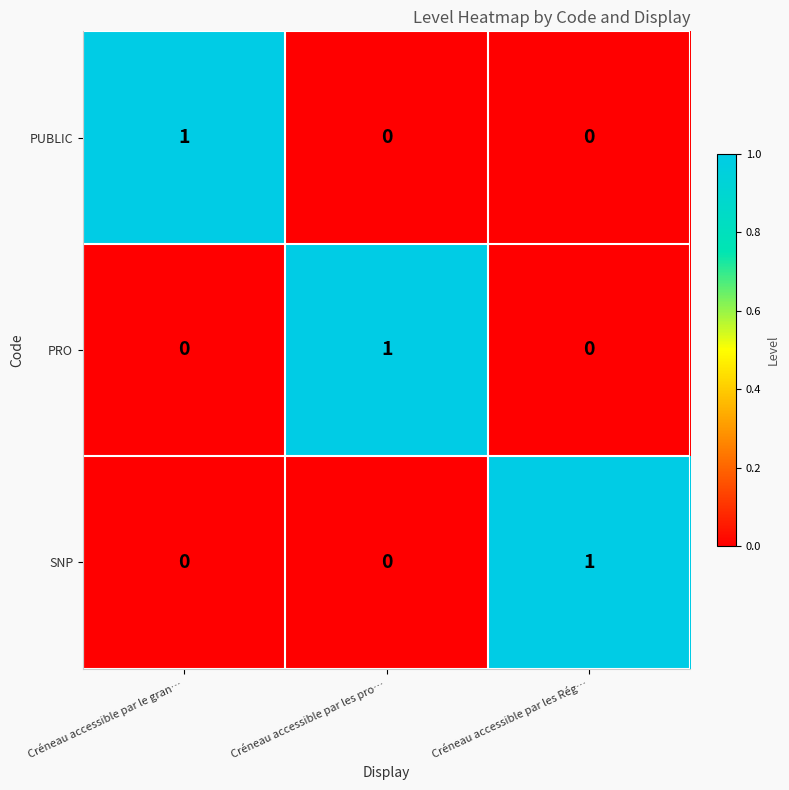

True or false: PRO has a value of -1 at Créneau accessible par les Rég….

False